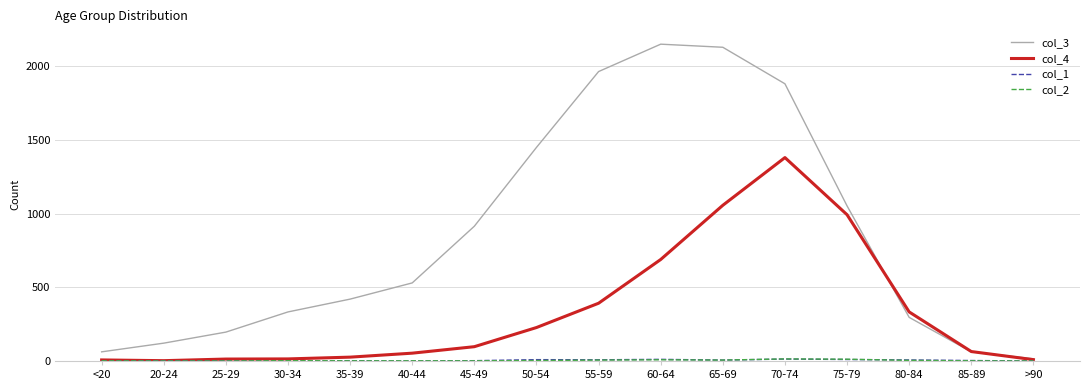

Is the value of col_4 at 85-89 greater than the value of col_3 at >90?

Yes